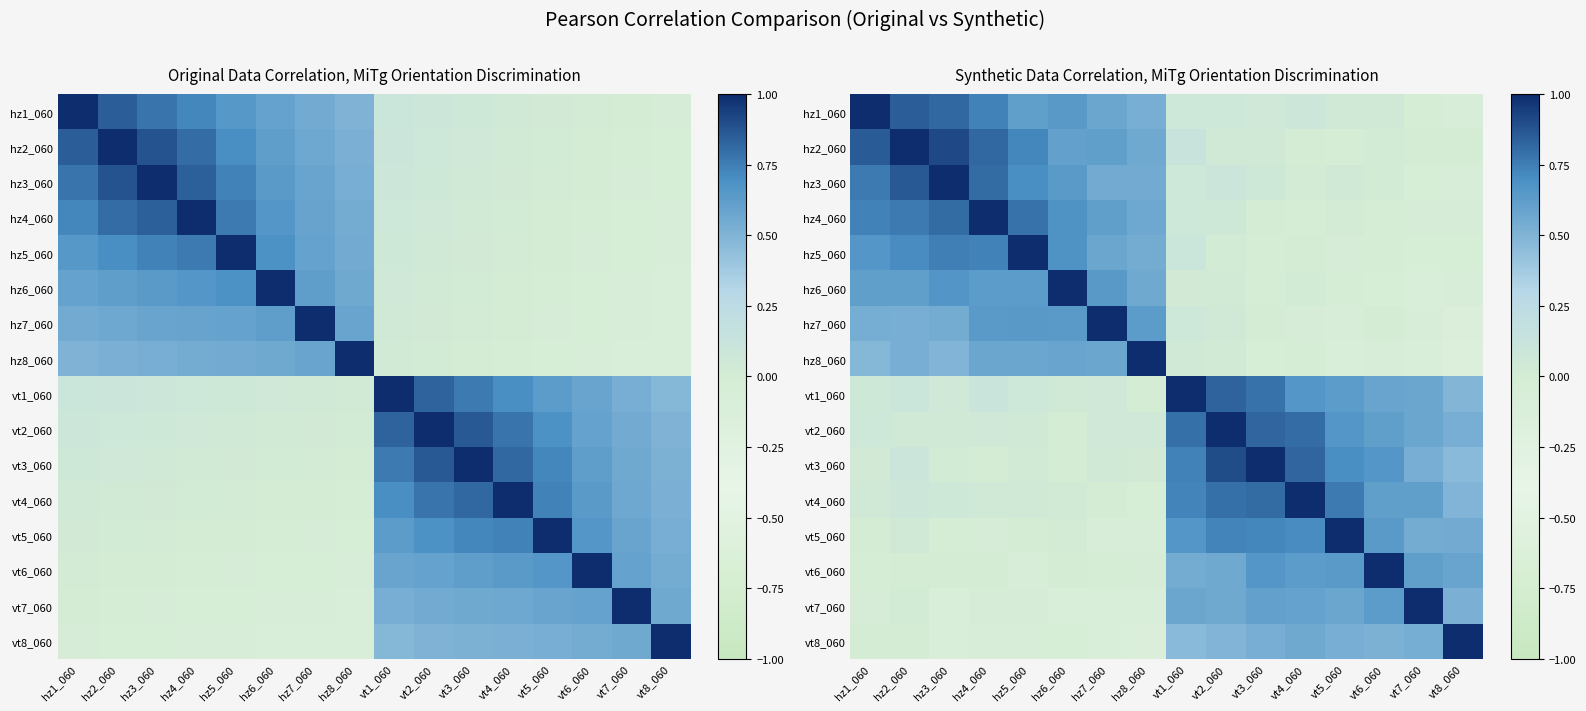

Which has a higher value, vt3_060 or vt6_060?

vt3_060